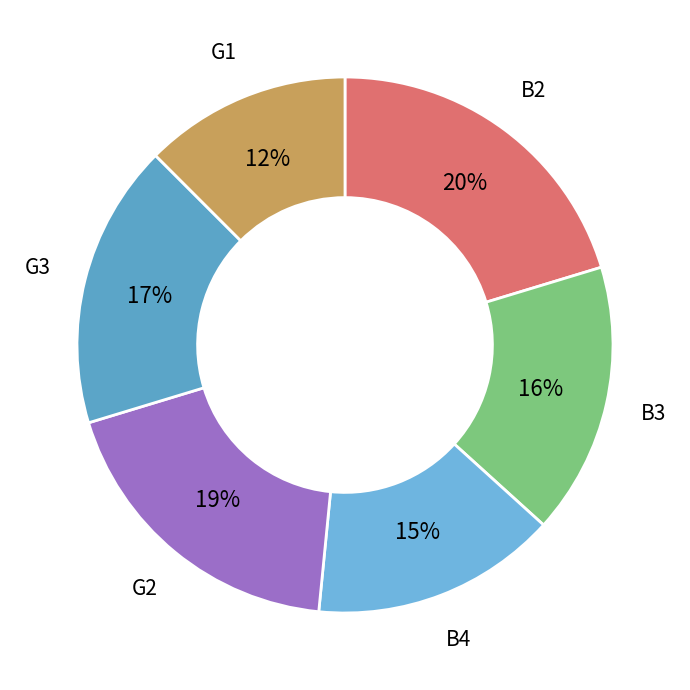

To the nearest percent, what is the combined percentage of G1 and B4?

27%